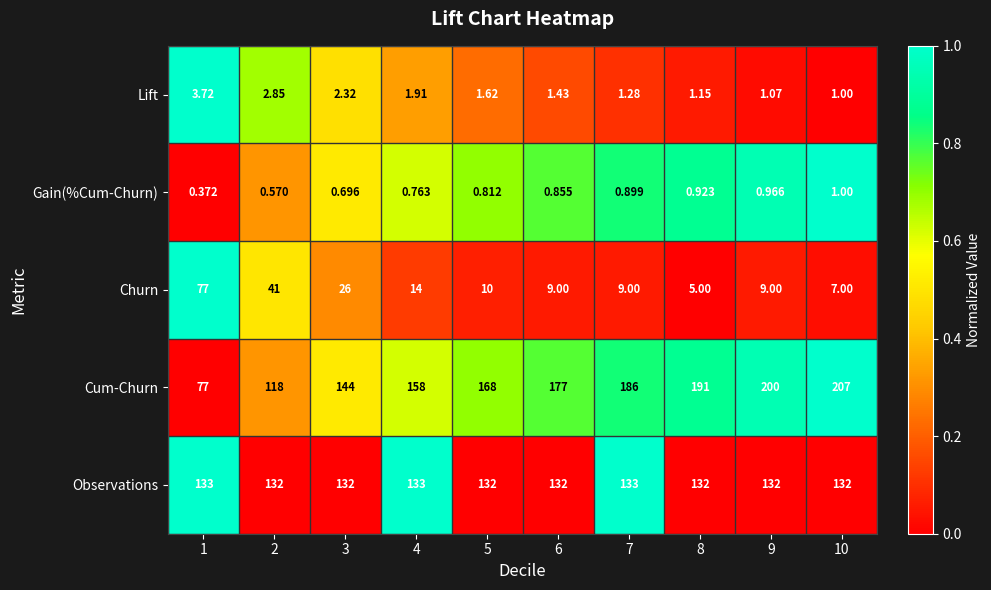

Is the value of Churn at 4 greater than the value of Lift at 1?

Yes